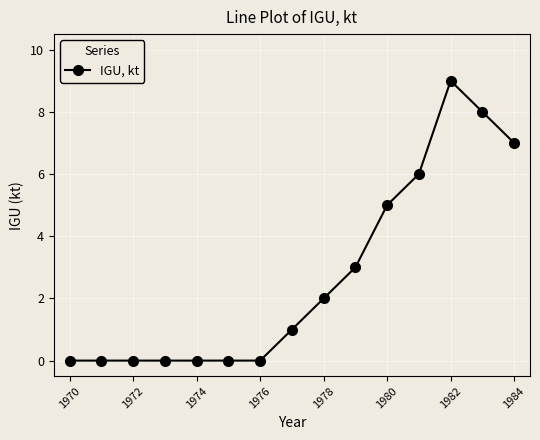

True or false: there are more than 0 points higher than both neighbors.

True